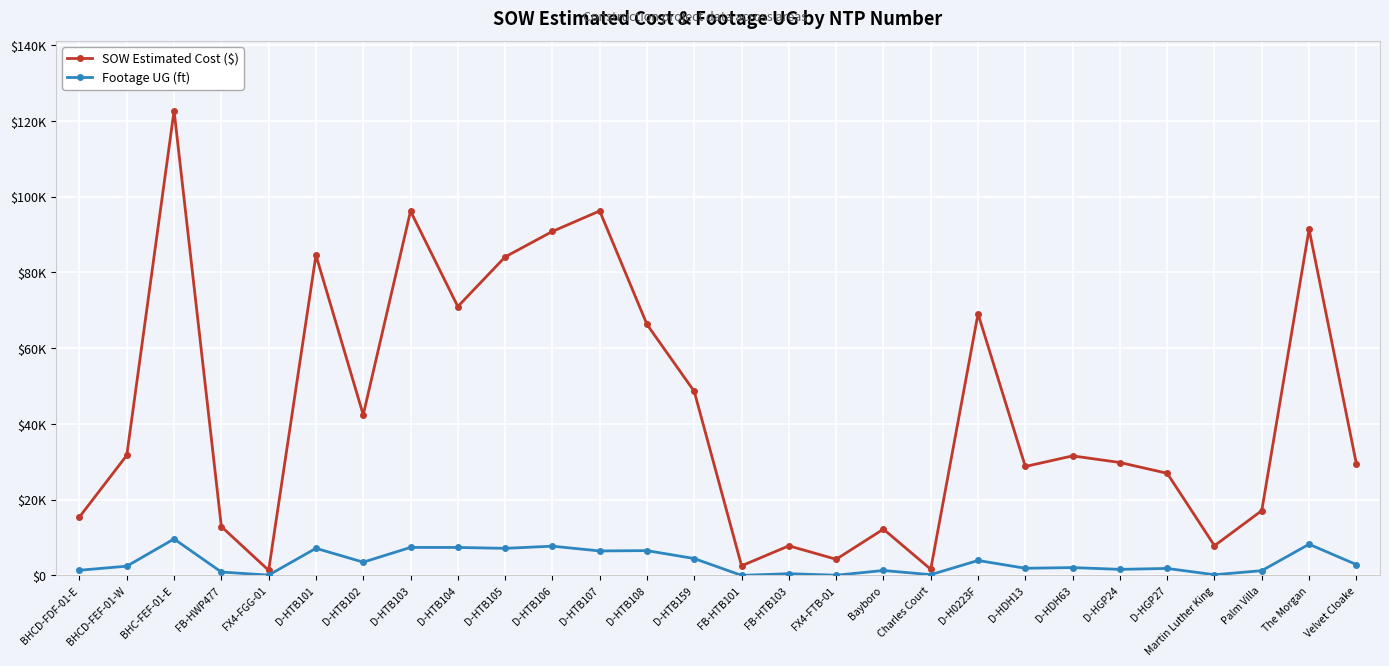

The value of Footage UG (ft) at Martin Luther King is 171.0. True or false?

True